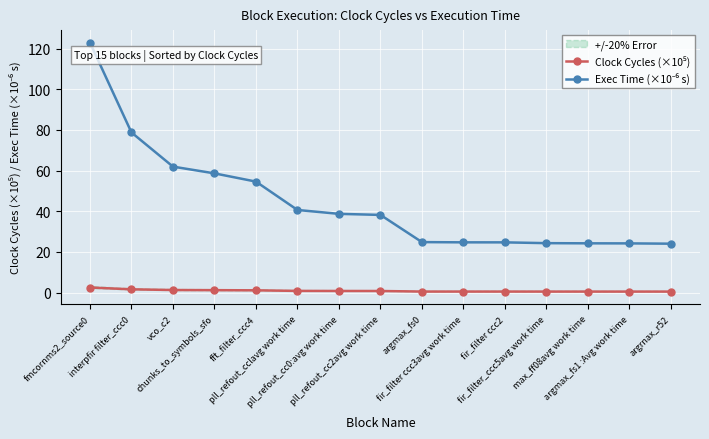

Is the value of Exec Time (×10⁻⁶ s) at argrnax_r52 greater than the value of Clock Cycles (×10⁵) at argmax_fs0?

Yes